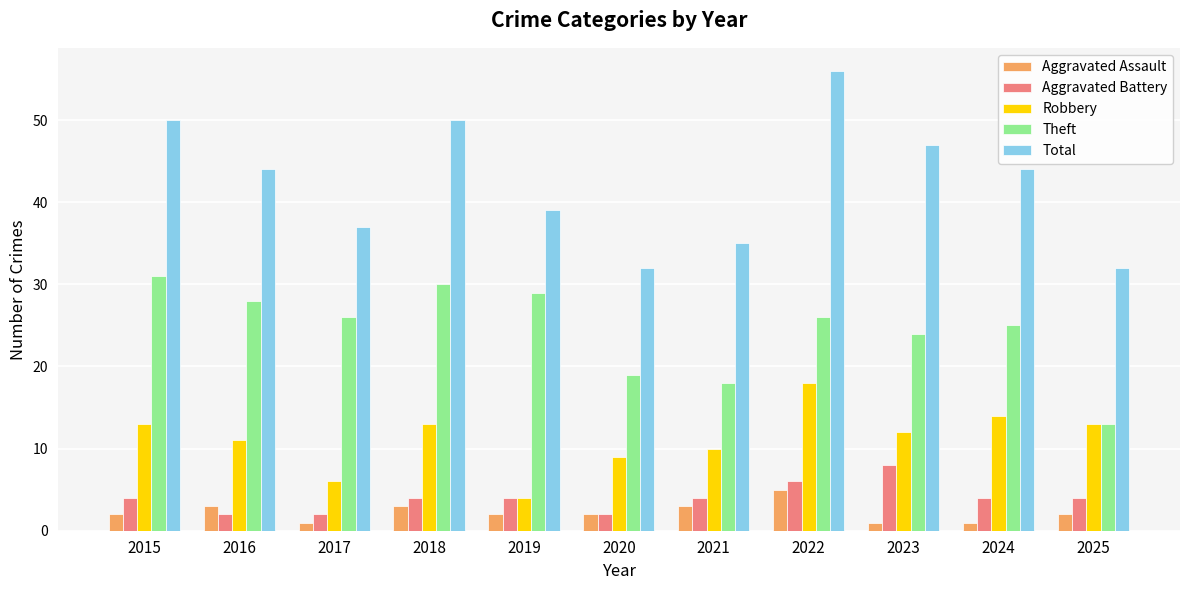

Which label corresponds to the largest value in the chart?

2022